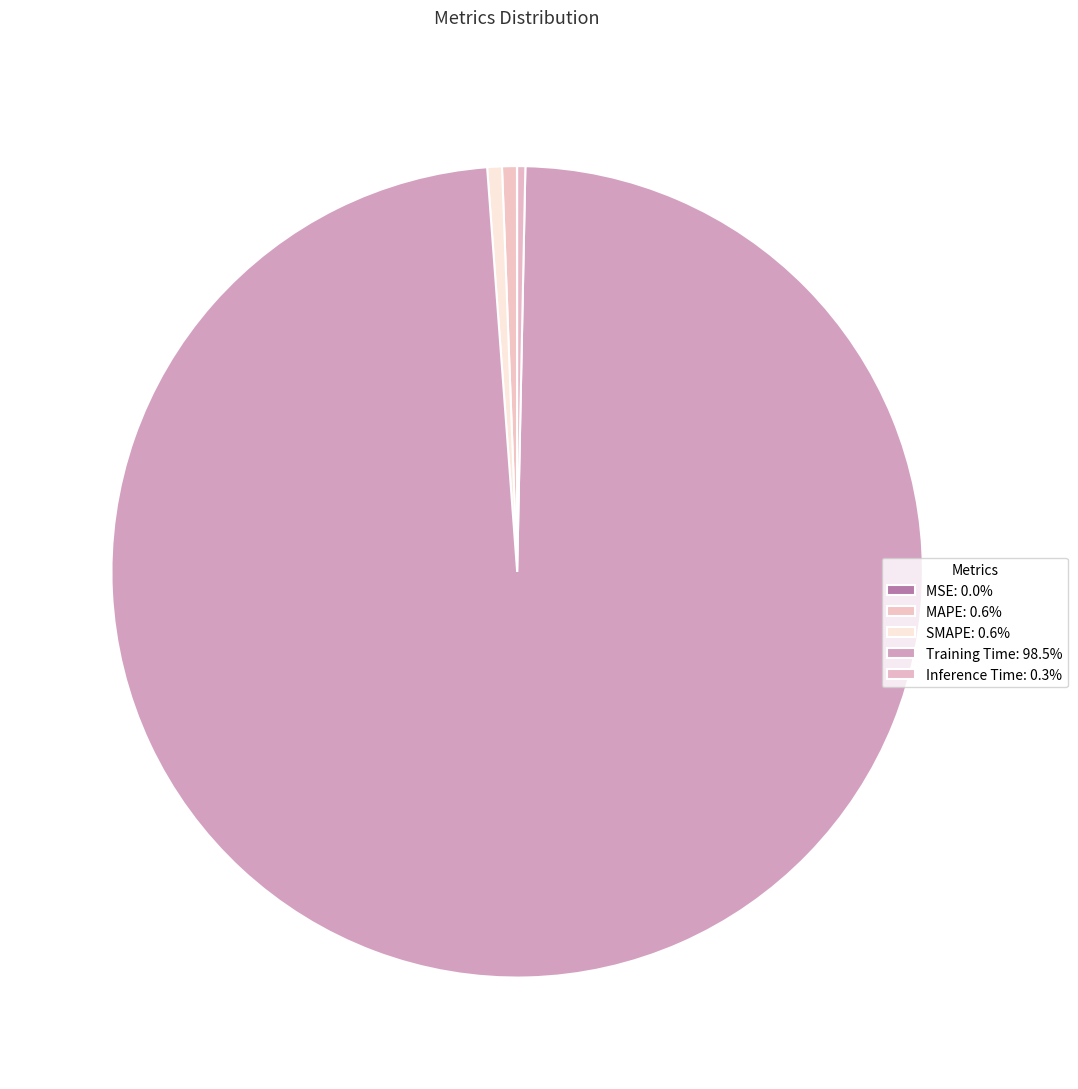

Which slice represents more than half of the pie?

Training Time